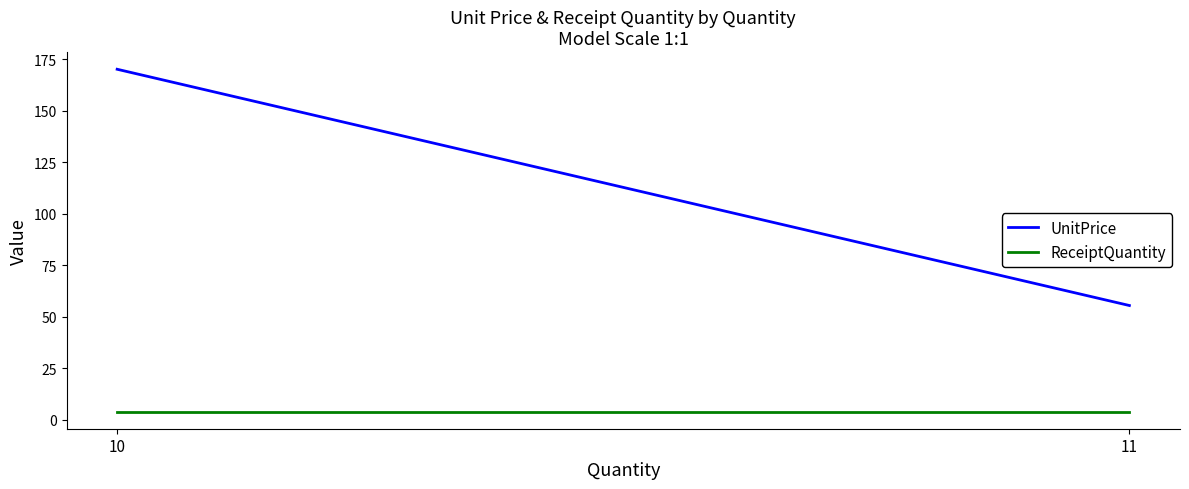

Reading left to right, what are all the values shown in this chart?

UnitPrice: 170.2	55.5
ReceiptQuantity: 4.0	4.0